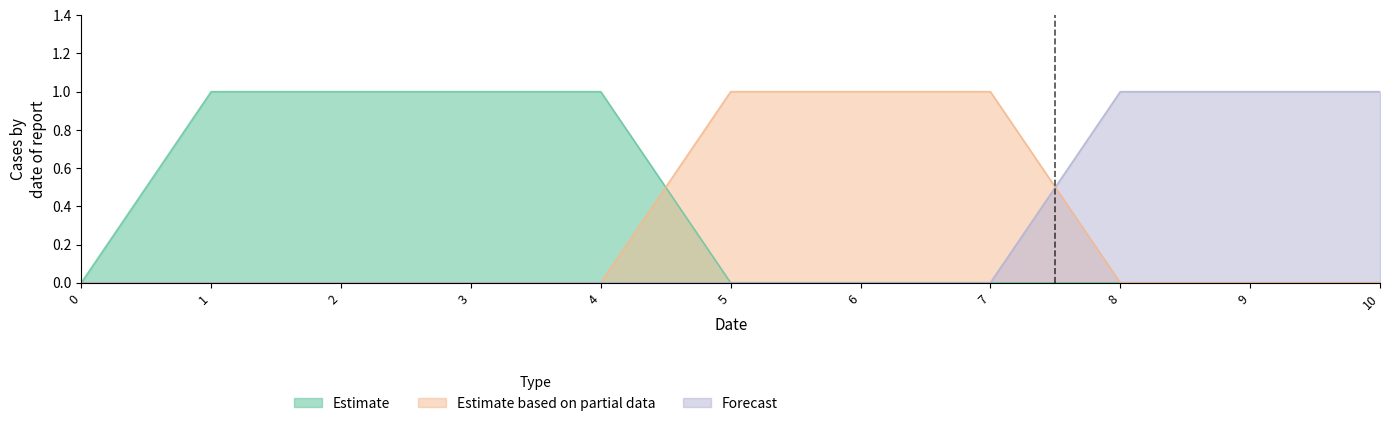

Between 7 and 1, which is larger?

1